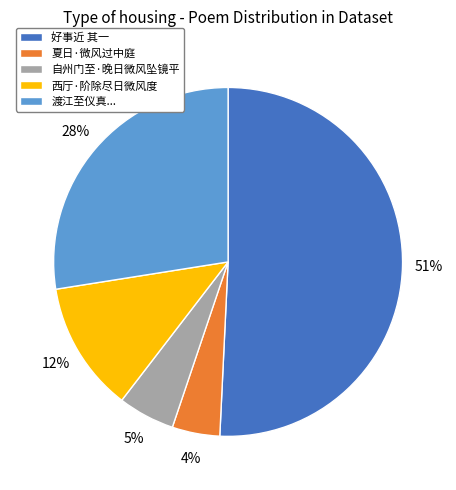

Approximately how many times larger is the value at 好事近 其一 compared to 渡江至仪真...?

1.8